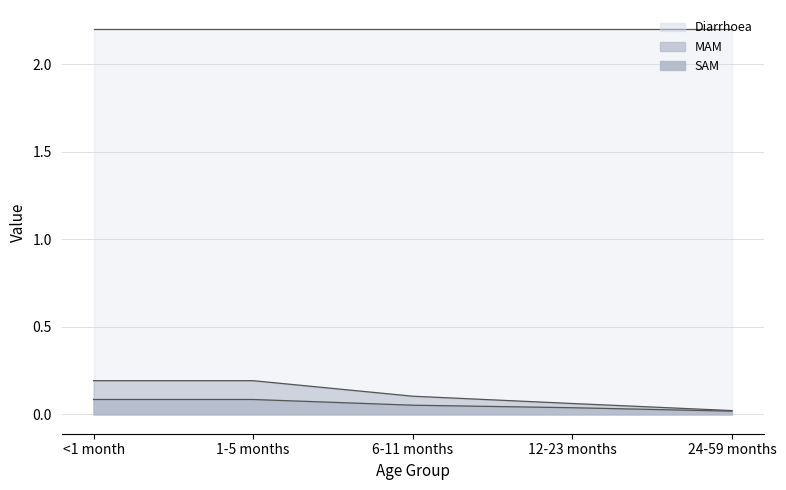

What is the label of the 3rd point from the left?

6-11 months